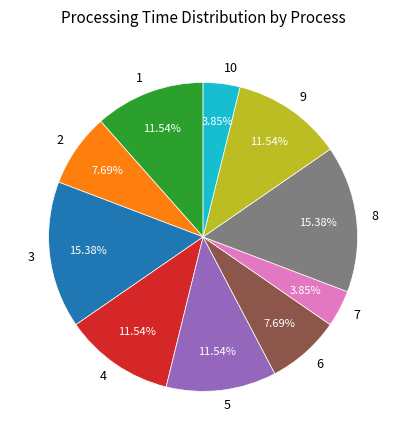

Is the sum of 3 and 5 greater than half?

No